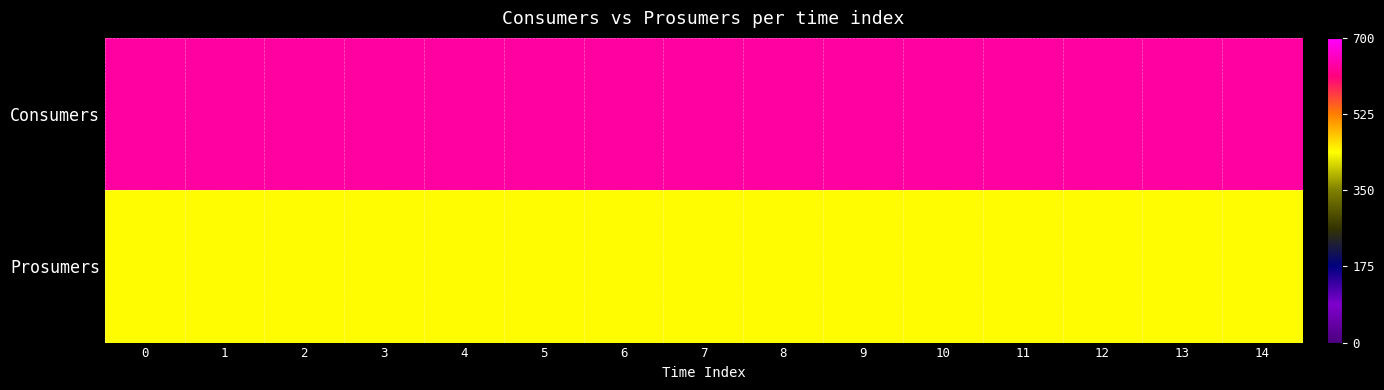

Count the number of categories in the chart.

15